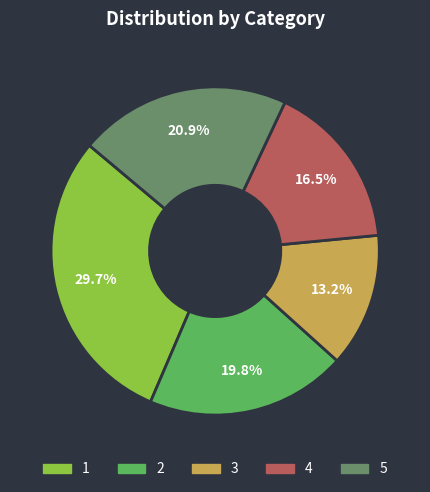

Combined, what portion of the pie is 2 and 1?

49.5%